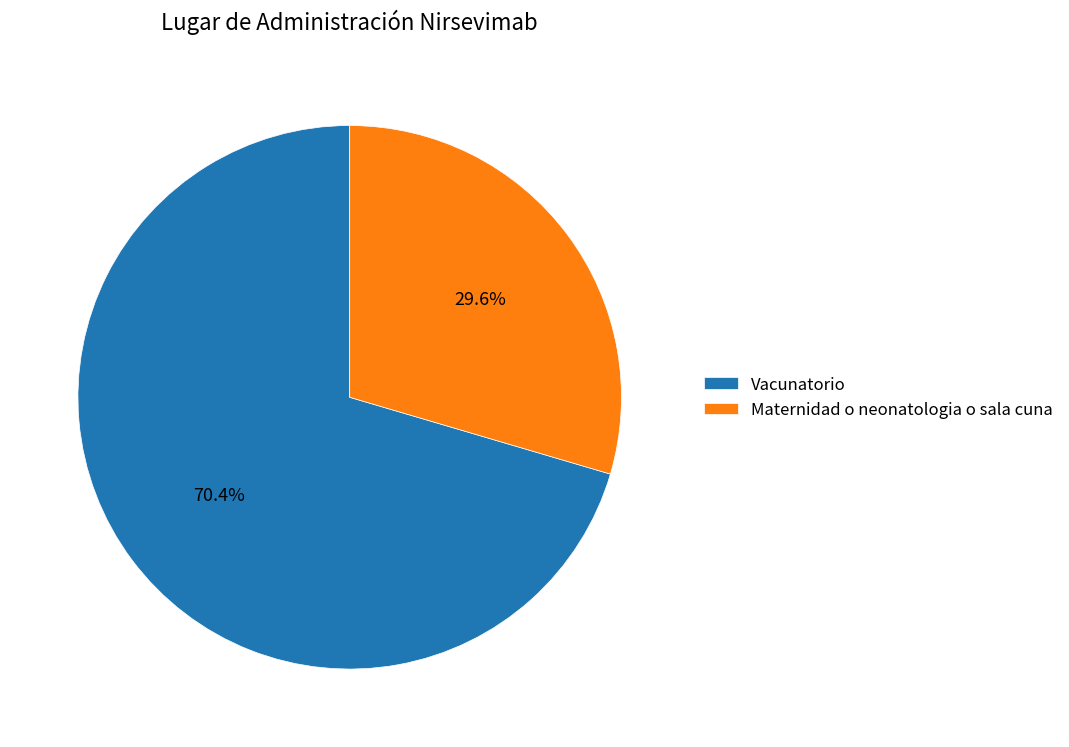

The Maternidad o neonatologia o sala cuna slice represents 30% of the pie. True or false?

True